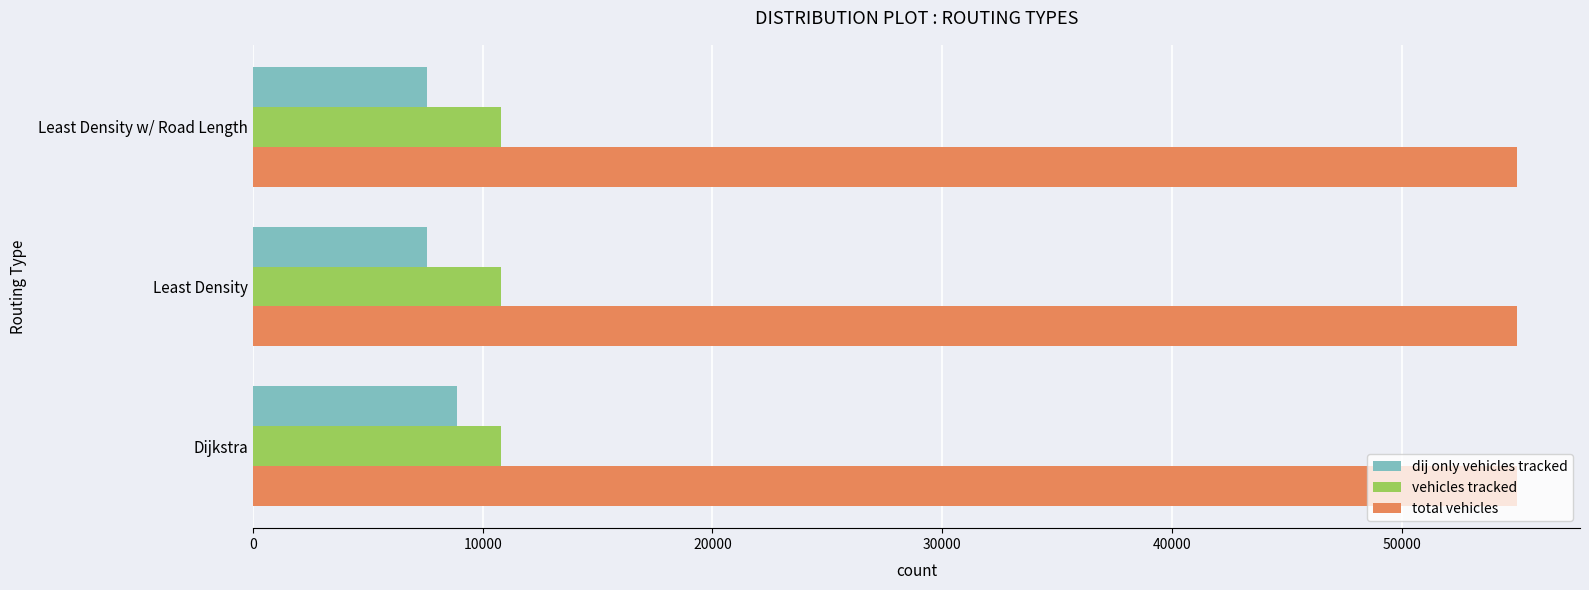

The total vehicles series shows 55000 at Dijkstra. True or false?

True